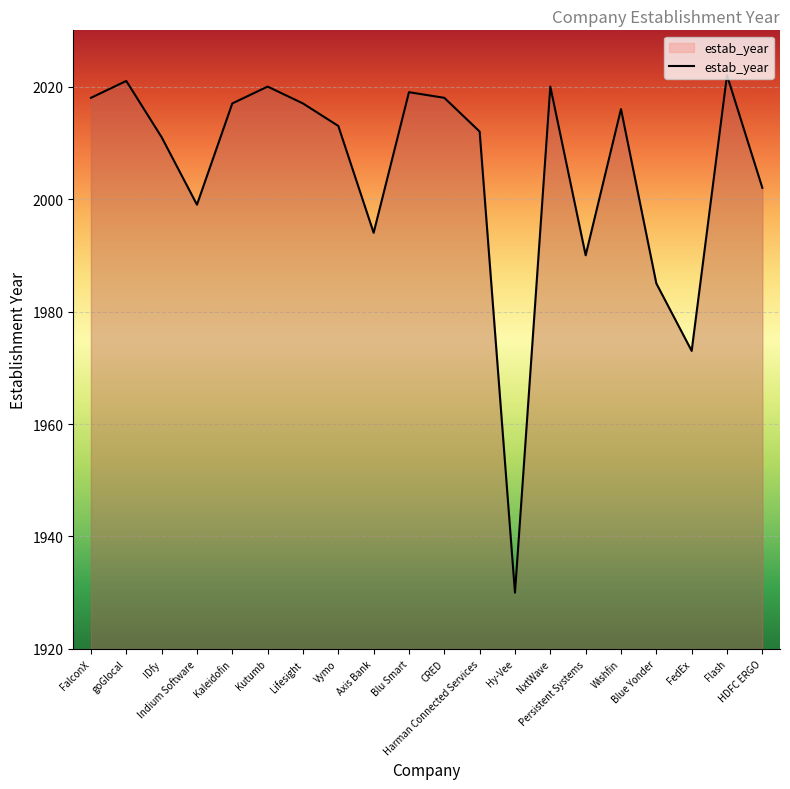

At which label is the value closest to 1976?

FedEx